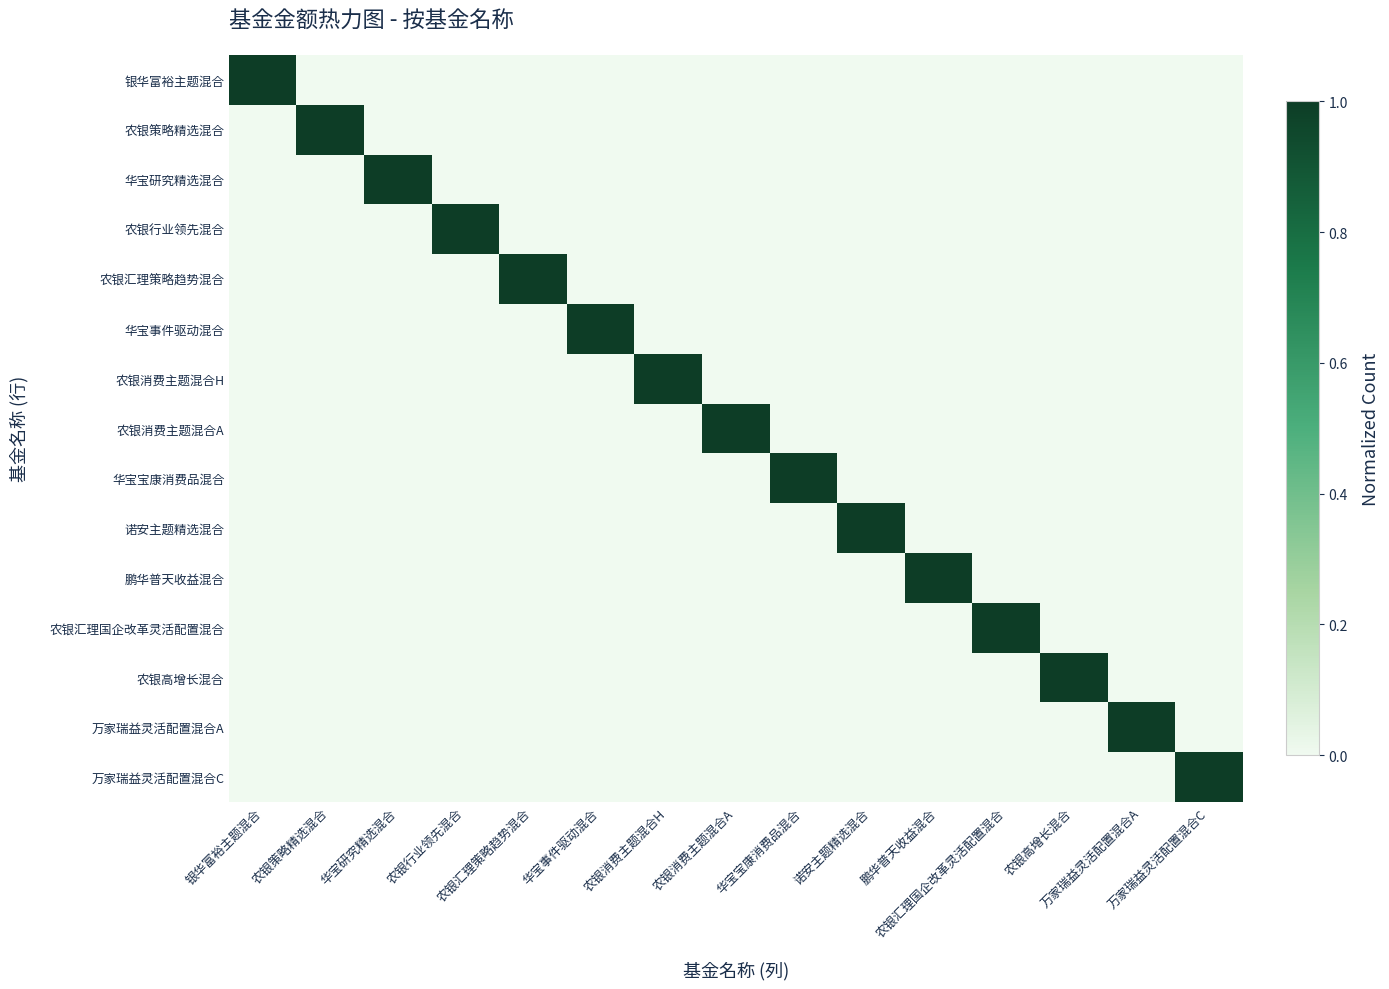

Reading left to right, transcribe all the data shown in this chart.

银华富裕主题混合: 银华富裕主题混合=1	农银策略精选混合=0	华宝研究精选混合=0	农银行业领先混合=0	农银汇理策略趋势混合=0	华宝事件驱动混合=0	农银消费主题混合H=0	农银消费主题混合A=0	华宝宝康消费品混合=0	诺安主题精选混合=0	鹏华普天收益混合=0	农银汇理国企改革灵活配置混合=0	农银高增长混合=0	万家瑞益灵活配置混合A=0	万家瑞益灵活配置混合C=0
农银策略精选混合: 银华富裕主题混合=0	农银策略精选混合=1	华宝研究精选混合=0	农银行业领先混合=0	农银汇理策略趋势混合=0	华宝事件驱动混合=0	农银消费主题混合H=0	农银消费主题混合A=0	华宝宝康消费品混合=0	诺安主题精选混合=0	鹏华普天收益混合=0	农银汇理国企改革灵活配置混合=0	农银高增长混合=0	万家瑞益灵活配置混合A=0	万家瑞益灵活配置混合C=0
华宝研究精选混合: 银华富裕主题混合=0	农银策略精选混合=0	华宝研究精选混合=1	农银行业领先混合=0	农银汇理策略趋势混合=0	华宝事件驱动混合=0	农银消费主题混合H=0	农银消费主题混合A=0	华宝宝康消费品混合=0	诺安主题精选混合=0	鹏华普天收益混合=0	农银汇理国企改革灵活配置混合=0	农银高增长混合=0	万家瑞益灵活配置混合A=0	万家瑞益灵活配置混合C=0
农银行业领先混合: 银华富裕主题混合=0	农银策略精选混合=0	华宝研究精选混合=0	农银行业领先混合=1	农银汇理策略趋势混合=0	华宝事件驱动混合=0	农银消费主题混合H=0	农银消费主题混合A=0	华宝宝康消费品混合=0	诺安主题精选混合=0	鹏华普天收益混合=0	农银汇理国企改革灵活配置混合=0	农银高增长混合=0	万家瑞益灵活配置混合A=0	万家瑞益灵活配置混合C=0
农银汇理策略趋势混合: 银华富裕主题混合=0	农银策略精选混合=0	华宝研究精选混合=0	农银行业领先混合=0	农银汇理策略趋势混合=1	华宝事件驱动混合=0	农银消费主题混合H=0	农银消费主题混合A=0	华宝宝康消费品混合=0	诺安主题精选混合=0	鹏华普天收益混合=0	农银汇理国企改革灵活配置混合=0	农银高增长混合=0	万家瑞益灵活配置混合A=0	万家瑞益灵活配置混合C=0
华宝事件驱动混合: 银华富裕主题混合=0	农银策略精选混合=0	华宝研究精选混合=0	农银行业领先混合=0	农银汇理策略趋势混合=0	华宝事件驱动混合=1	农银消费主题混合H=0	农银消费主题混合A=0	华宝宝康消费品混合=0	诺安主题精选混合=0	鹏华普天收益混合=0	农银汇理国企改革灵活配置混合=0	农银高增长混合=0	万家瑞益灵活配置混合A=0	万家瑞益灵活配置混合C=0
农银消费主题混合H: 银华富裕主题混合=0	农银策略精选混合=0	华宝研究精选混合=0	农银行业领先混合=0	农银汇理策略趋势混合=0	华宝事件驱动混合=0	农银消费主题混合H=1	农银消费主题混合A=0	华宝宝康消费品混合=0	诺安主题精选混合=0	鹏华普天收益混合=0	农银汇理国企改革灵活配置混合=0	农银高增长混合=0	万家瑞益灵活配置混合A=0	万家瑞益灵活配置混合C=0
农银消费主题混合A: 银华富裕主题混合=0	农银策略精选混合=0	华宝研究精选混合=0	农银行业领先混合=0	农银汇理策略趋势混合=0	华宝事件驱动混合=0	农银消费主题混合H=0	农银消费主题混合A=1	华宝宝康消费品混合=0	诺安主题精选混合=0	鹏华普天收益混合=0	农银汇理国企改革灵活配置混合=0	农银高增长混合=0	万家瑞益灵活配置混合A=0	万家瑞益灵活配置混合C=0
华宝宝康消费品混合: 银华富裕主题混合=0	农银策略精选混合=0	华宝研究精选混合=0	农银行业领先混合=0	农银汇理策略趋势混合=0	华宝事件驱动混合=0	农银消费主题混合H=0	农银消费主题混合A=0	华宝宝康消费品混合=1	诺安主题精选混合=0	鹏华普天收益混合=0	农银汇理国企改革灵活配置混合=0	农银高增长混合=0	万家瑞益灵活配置混合A=0	万家瑞益灵活配置混合C=0
诺安主题精选混合: 银华富裕主题混合=0	农银策略精选混合=0	华宝研究精选混合=0	农银行业领先混合=0	农银汇理策略趋势混合=0	华宝事件驱动混合=0	农银消费主题混合H=0	农银消费主题混合A=0	华宝宝康消费品混合=0	诺安主题精选混合=1	鹏华普天收益混合=0	农银汇理国企改革灵活配置混合=0	农银高增长混合=0	万家瑞益灵活配置混合A=0	万家瑞益灵活配置混合C=0
鹏华普天收益混合: 银华富裕主题混合=0	农银策略精选混合=0	华宝研究精选混合=0	农银行业领先混合=0	农银汇理策略趋势混合=0	华宝事件驱动混合=0	农银消费主题混合H=0	农银消费主题混合A=0	华宝宝康消费品混合=0	诺安主题精选混合=0	鹏华普天收益混合=1	农银汇理国企改革灵活配置混合=0	农银高增长混合=0	万家瑞益灵活配置混合A=0	万家瑞益灵活配置混合C=0
农银汇理国企改革灵活配置混合: 银华富裕主题混合=0	农银策略精选混合=0	华宝研究精选混合=0	农银行业领先混合=0	农银汇理策略趋势混合=0	华宝事件驱动混合=0	农银消费主题混合H=0	农银消费主题混合A=0	华宝宝康消费品混合=0	诺安主题精选混合=0	鹏华普天收益混合=0	农银汇理国企改革灵活配置混合=1	农银高增长混合=0	万家瑞益灵活配置混合A=0	万家瑞益灵活配置混合C=0
农银高增长混合: 银华富裕主题混合=0	农银策略精选混合=0	华宝研究精选混合=0	农银行业领先混合=0	农银汇理策略趋势混合=0	华宝事件驱动混合=0	农银消费主题混合H=0	农银消费主题混合A=0	华宝宝康消费品混合=0	诺安主题精选混合=0	鹏华普天收益混合=0	农银汇理国企改革灵活配置混合=0	农银高增长混合=1	万家瑞益灵活配置混合A=0	万家瑞益灵活配置混合C=0
万家瑞益灵活配置混合A: 银华富裕主题混合=0	农银策略精选混合=0	华宝研究精选混合=0	农银行业领先混合=0	农银汇理策略趋势混合=0	华宝事件驱动混合=0	农银消费主题混合H=0	农银消费主题混合A=0	华宝宝康消费品混合=0	诺安主题精选混合=0	鹏华普天收益混合=0	农银汇理国企改革灵活配置混合=0	农银高增长混合=0	万家瑞益灵活配置混合A=1	万家瑞益灵活配置混合C=0
万家瑞益灵活配置混合C: 银华富裕主题混合=0	农银策略精选混合=0	华宝研究精选混合=0	农银行业领先混合=0	农银汇理策略趋势混合=0	华宝事件驱动混合=0	农银消费主题混合H=0	农银消费主题混合A=0	华宝宝康消费品混合=0	诺安主题精选混合=0	鹏华普天收益混合=0	农银汇理国企改革灵活配置混合=0	农银高增长混合=0	万家瑞益灵活配置混合A=0	万家瑞益灵活配置混合C=1